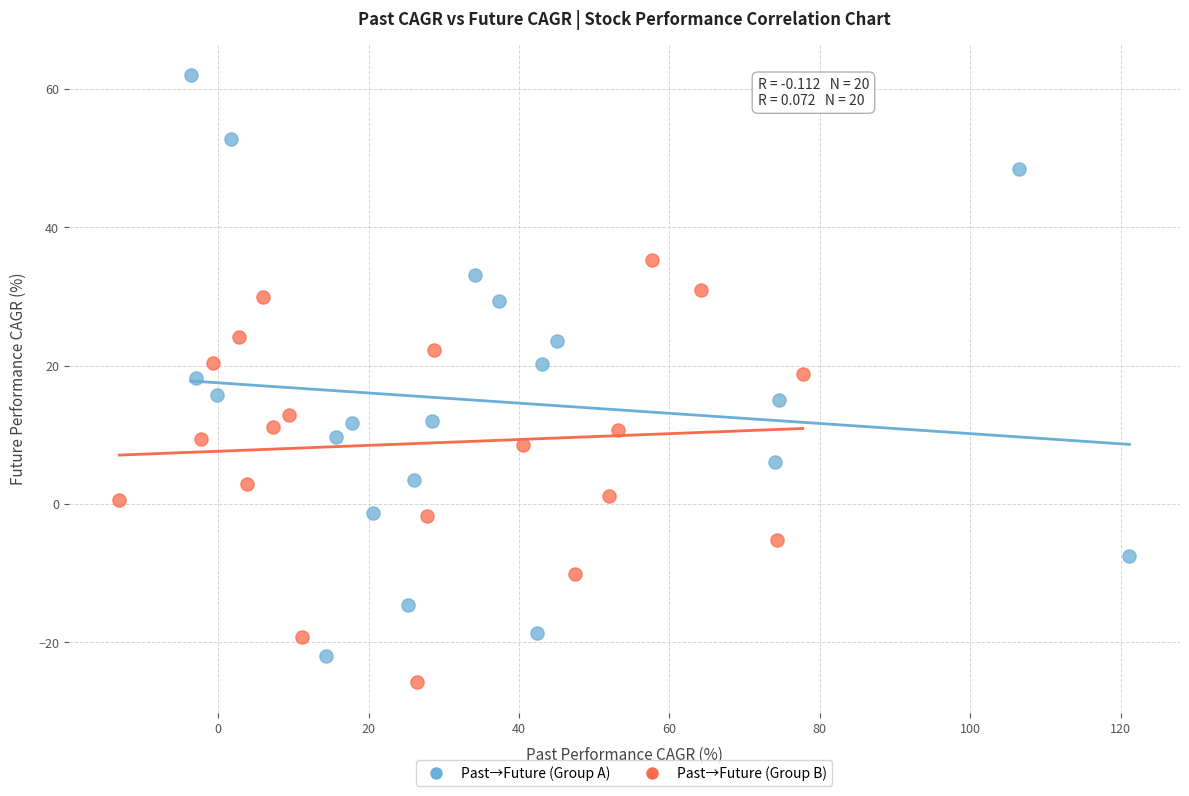

Which series has the widest spread of Y values?

Past→Future (Group A)